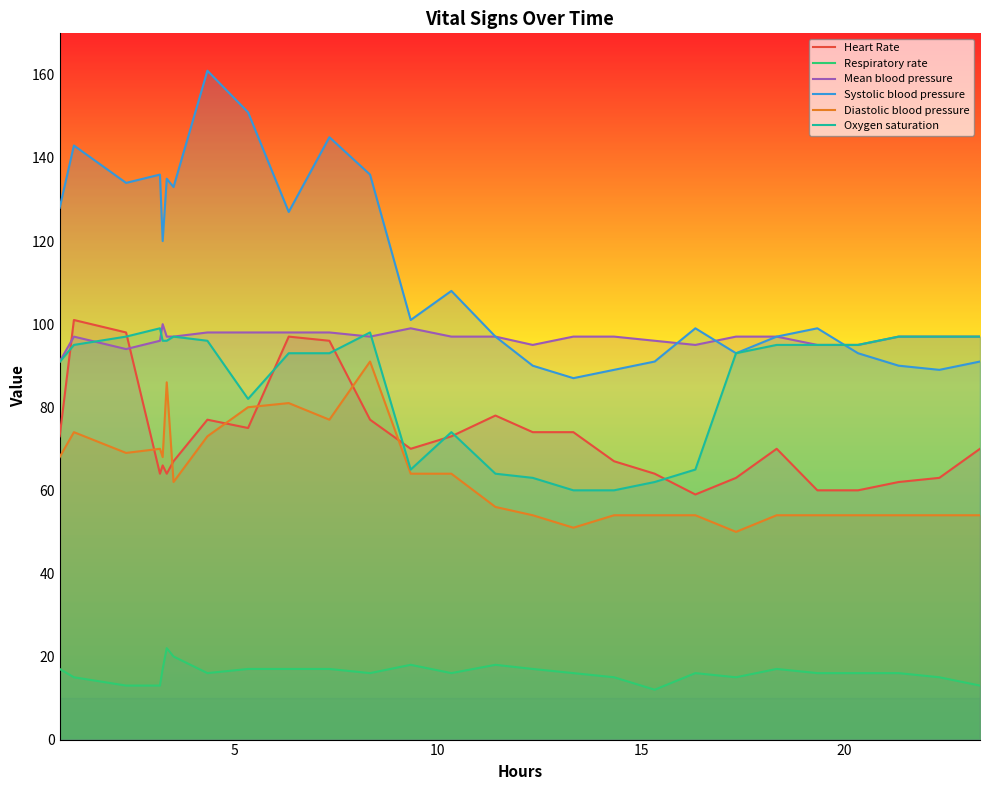

True or false: Respiratory rate and Oxygen saturation cross at least once.

False